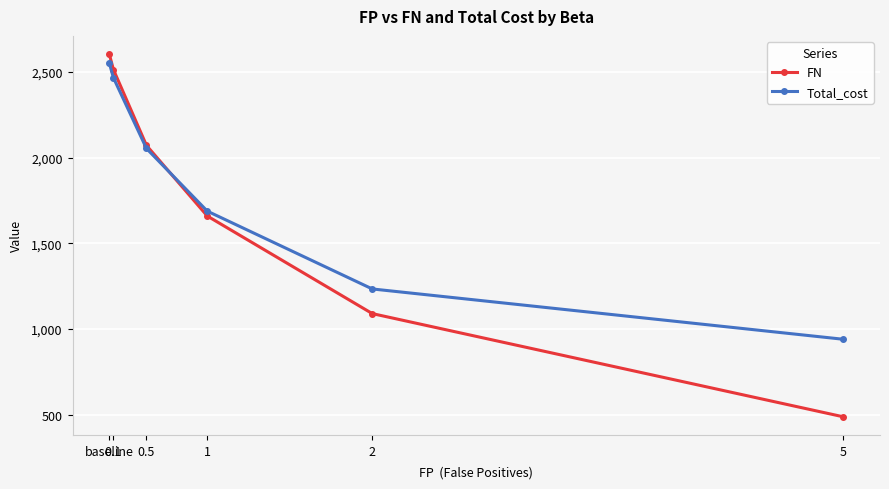

What position from the left is 1?

4